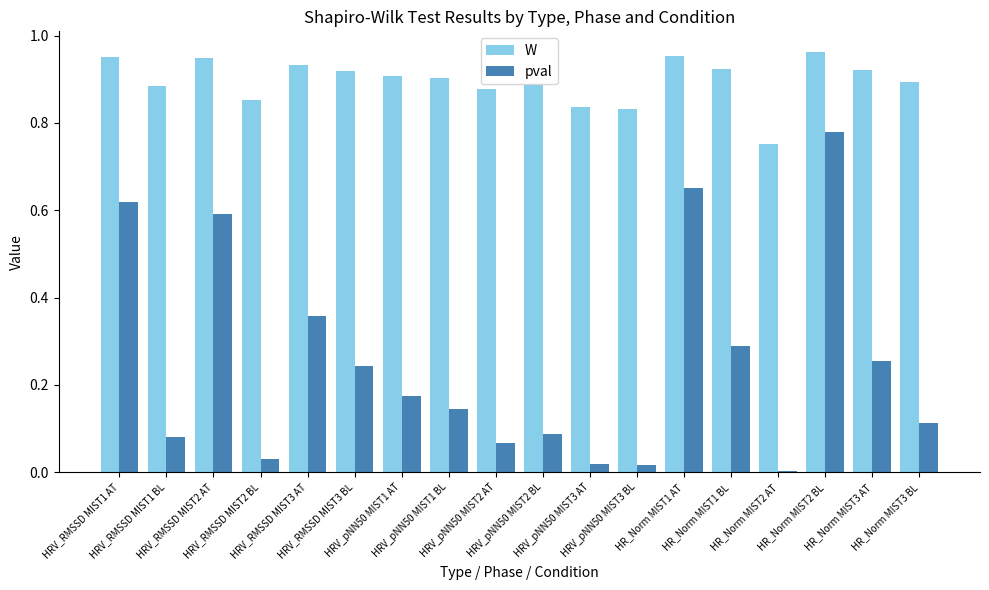

Which series has the largest total across all categories?

W